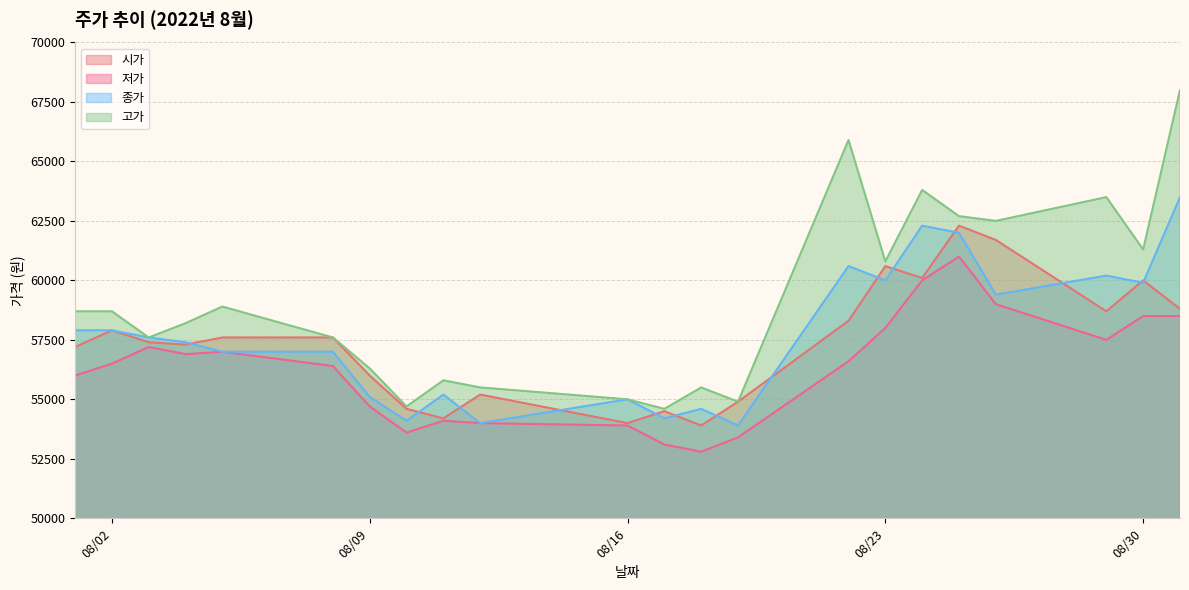

What is the value of the 종가 point at the 6th from the left?

57000